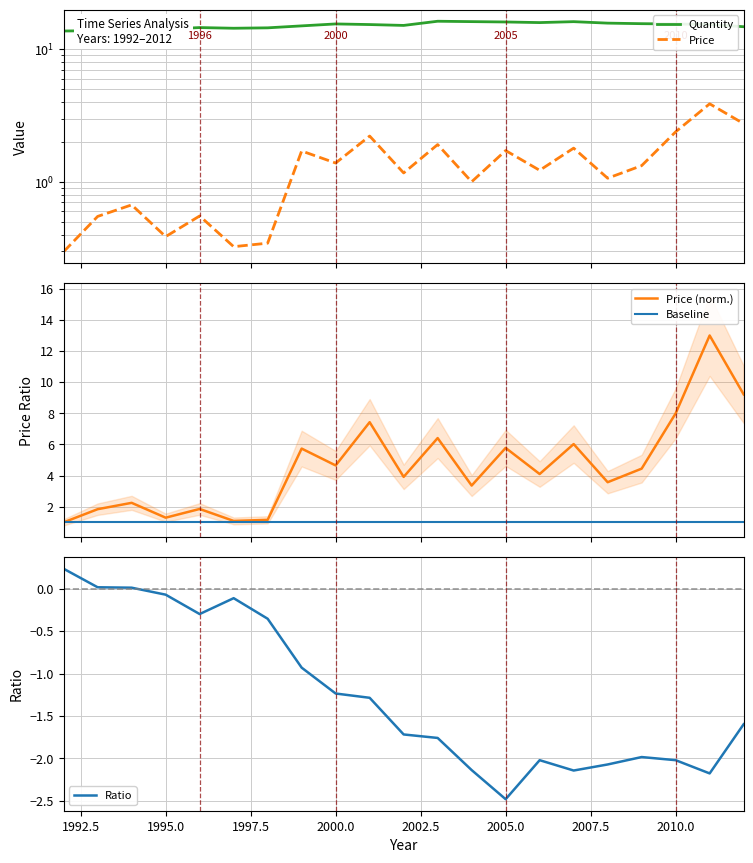

At 1994, list the series in order from largest to smallest.

Quantity, Price, Ratio